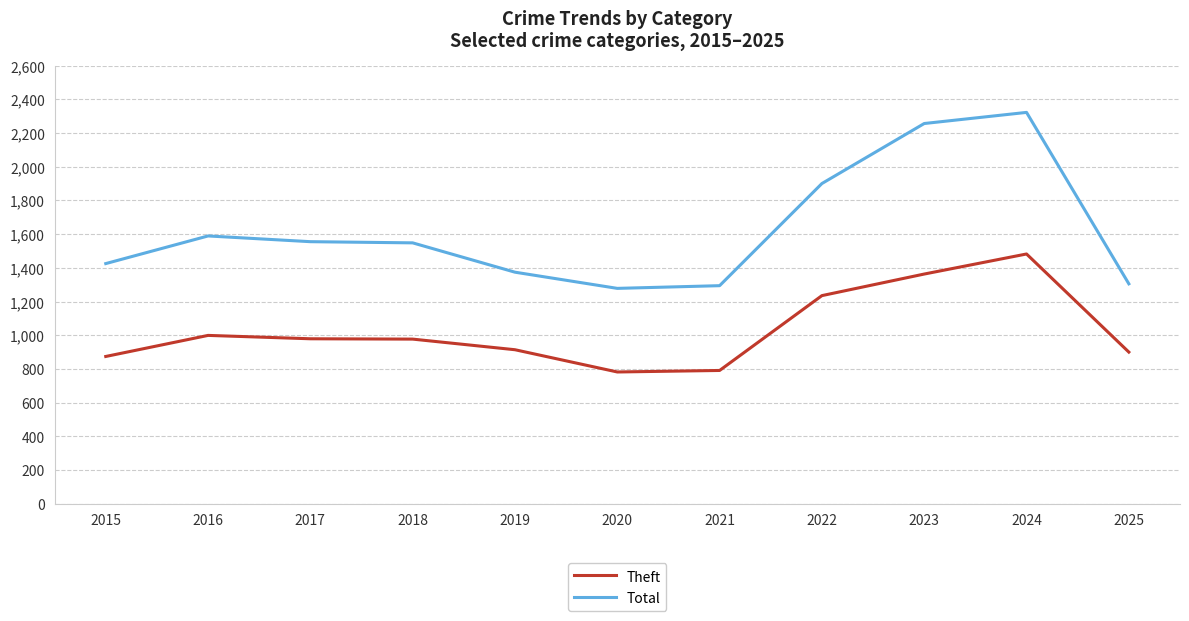

What is the difference between the Total values at 2025 and 2021?

11